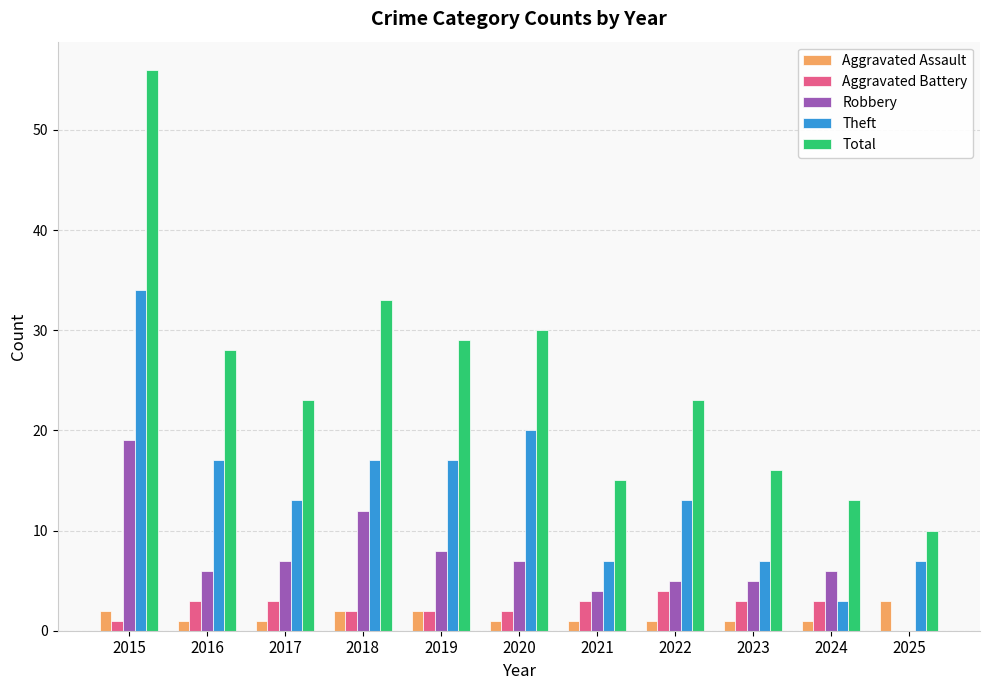

Which series changed the most between 2021 and 2022?

Total